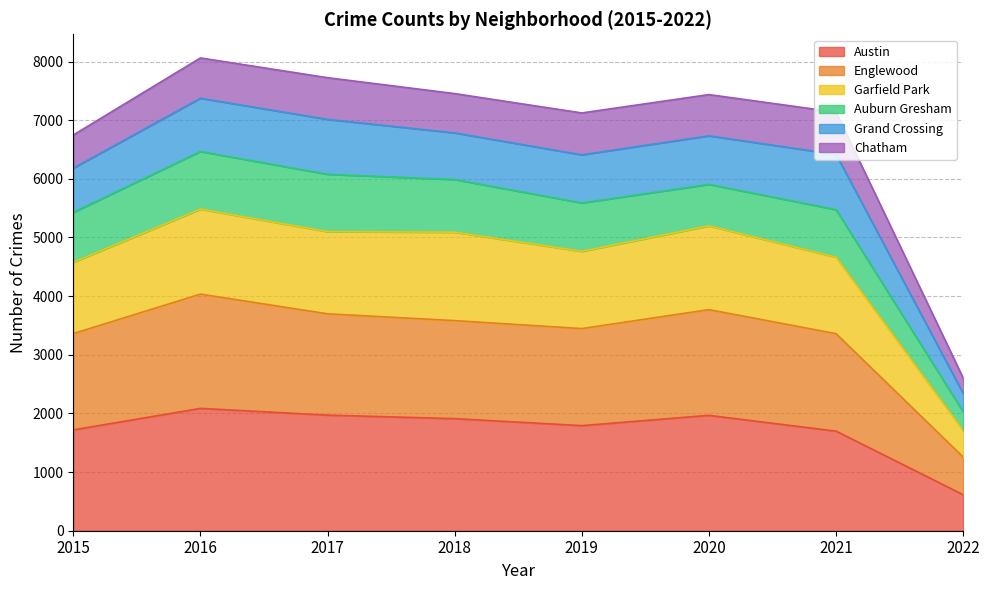

At which label does Garfield Park reach its peak?

2016